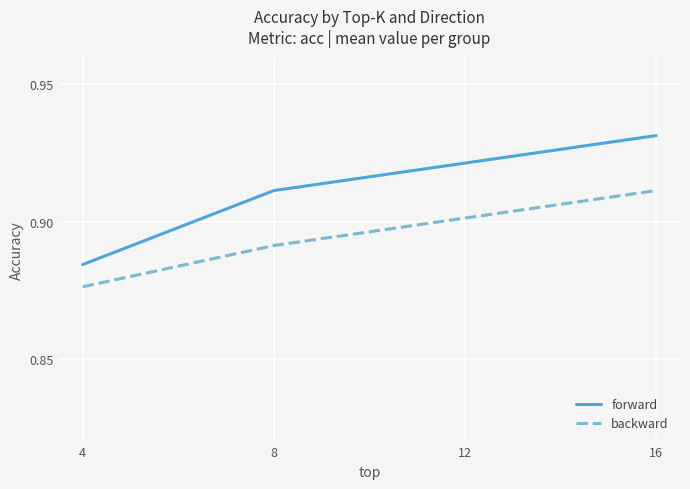

Does the chart display data point markers on the line(s)?

No